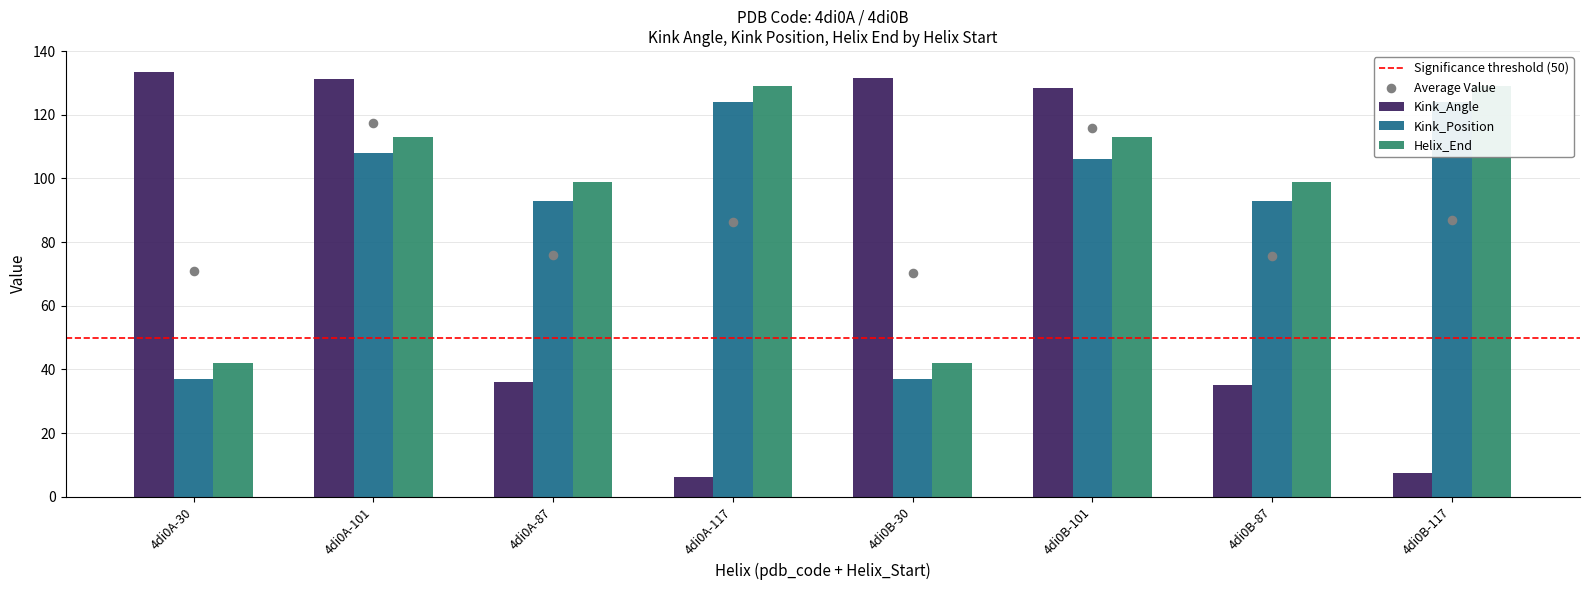

Which series reaches the maximum Y coordinate?

Kink_Angle